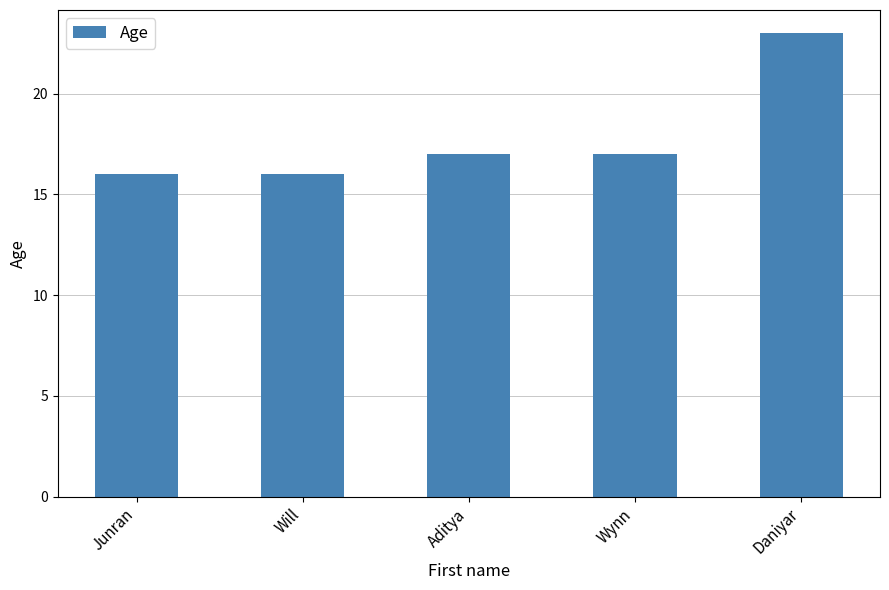

What is the value of the 5th bar from the left?

23